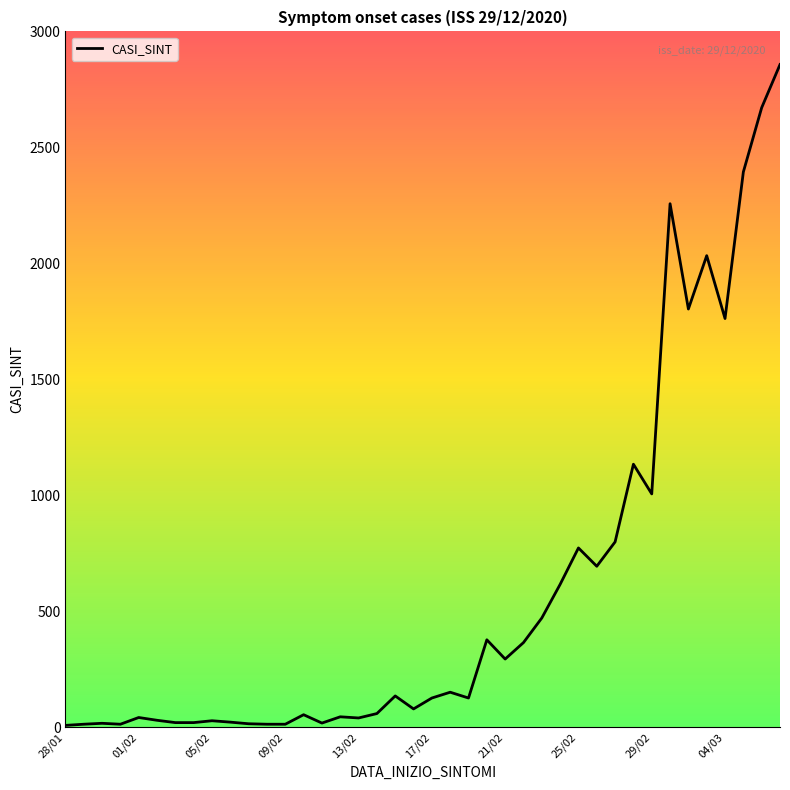

What is the greatest value displayed?

2858